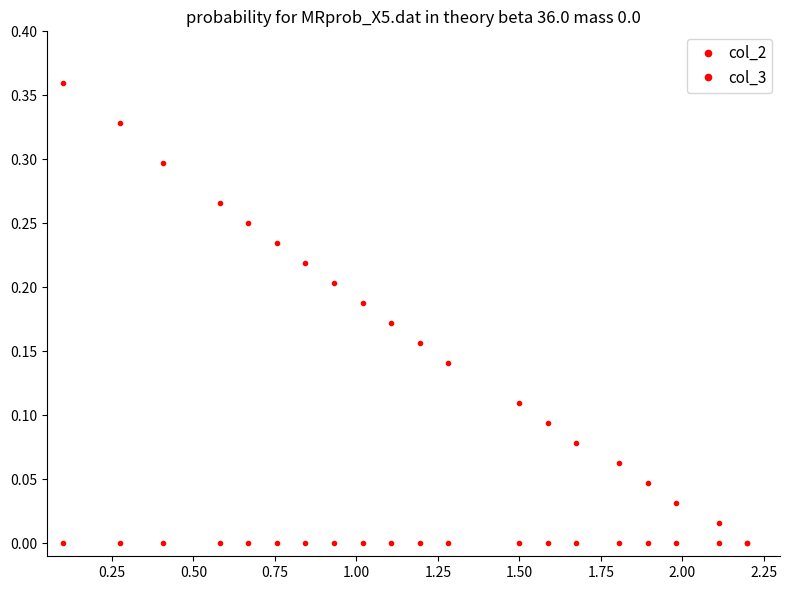

Does the chart display data point markers on the line(s)?

Yes